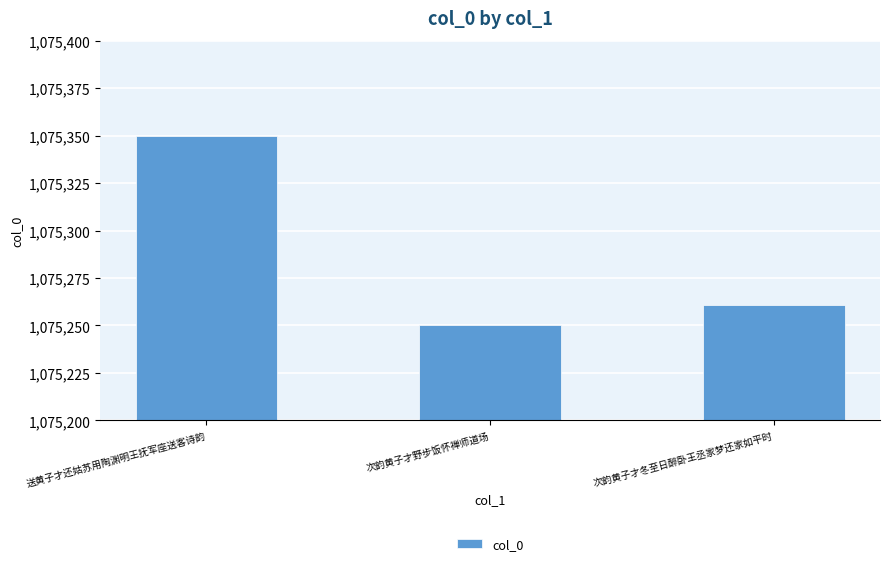

Count the number of data series in this chart.

1